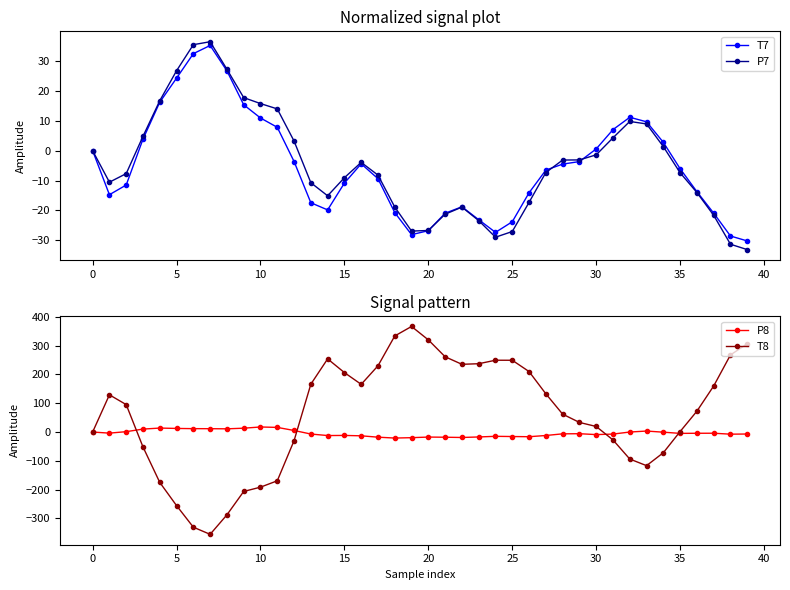

True or false: T8 has a value of 261.2 at 21.

True